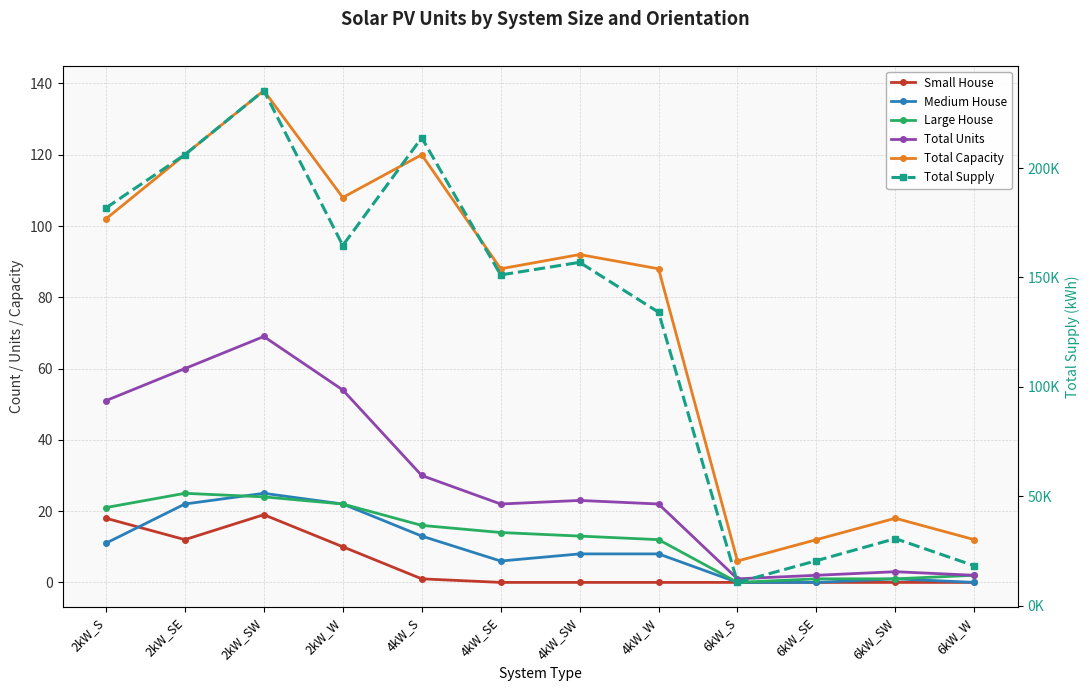

Reading left to right, what are all the values shown in this chart?

Small House: 18.0	12.0	19.0	10.0	1.0	0.0	0.0	0.0	0.0	0.0	0.0	0.0
Medium House: 11.0	22.0	25.0	22.0	13.0	6.0	8.0	8.0	0.0	0.0	1.0	0.0
Large House: 21.0	25.0	24.0	22.0	16.0	14.0	13.0	12.0	0.0	1.0	1.0	2.0
Total Units: 51.0	60.0	69.0	54.0	30.0	22.0	23.0	22.0	1.0	2.0	3.0	2.0
Total Capacity: 102.0	120.0	138.0	108.0	120.0	88.0	92.0	88.0	6.0	12.0	18.0	12.0
Total Supply: 181769.9	206112.0	235371.8	164603.0	213847.0	151148.8	156914.5	134121.0	10692.3	20611.2	30700.7	18289.2